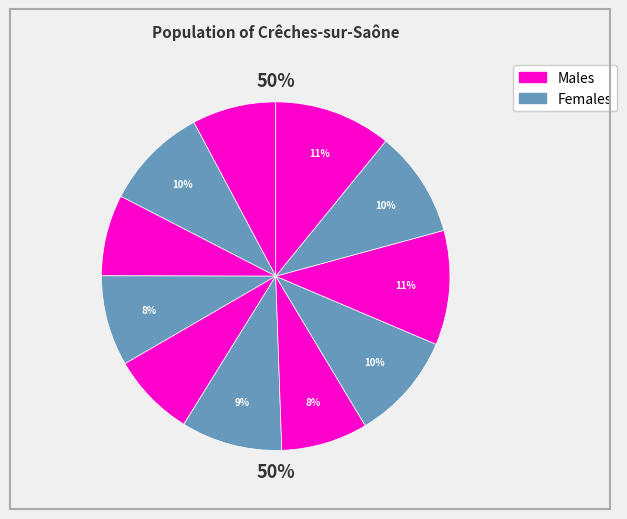

Is the sum of i6 and i10 greater than half?

No